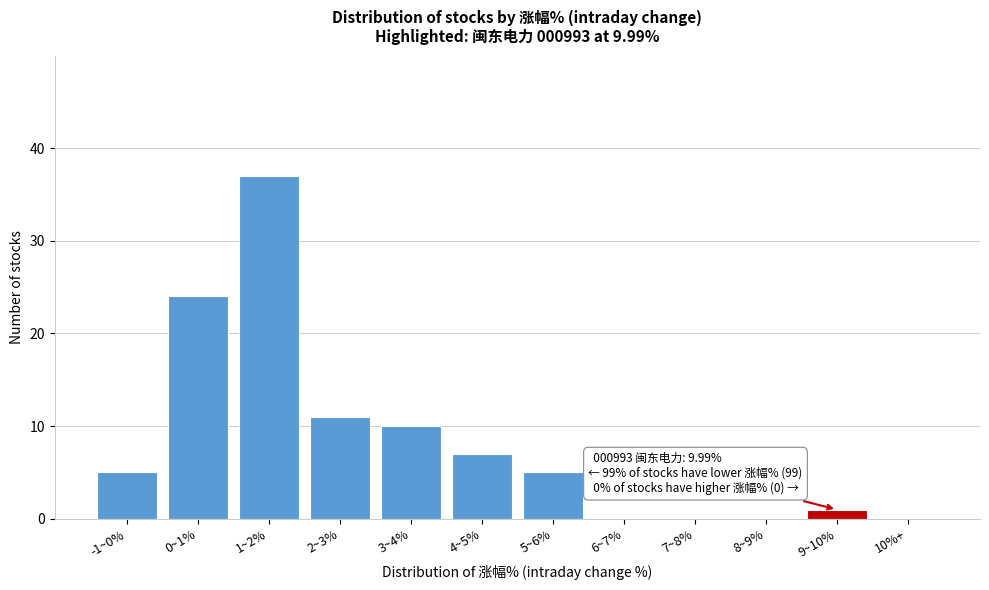

Reading left to right, what are all the values shown in this chart?

-1~0%=5	0~1%=24	1~2%=37	2~3%=11	3~4%=10	4~5%=7	5~6%=5	6~7%=0	7~8%=0	8~9%=0	9~10%=1	10%+=0